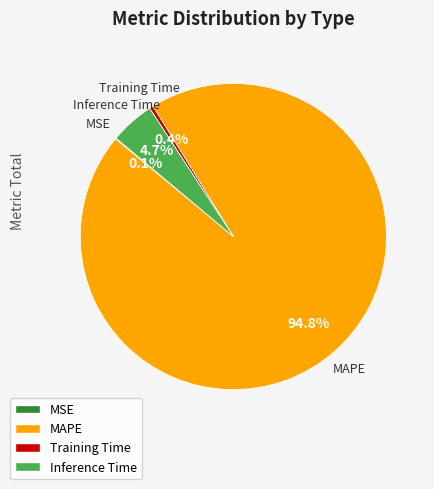

Which category has the biggest portion of the pie?

MAPE